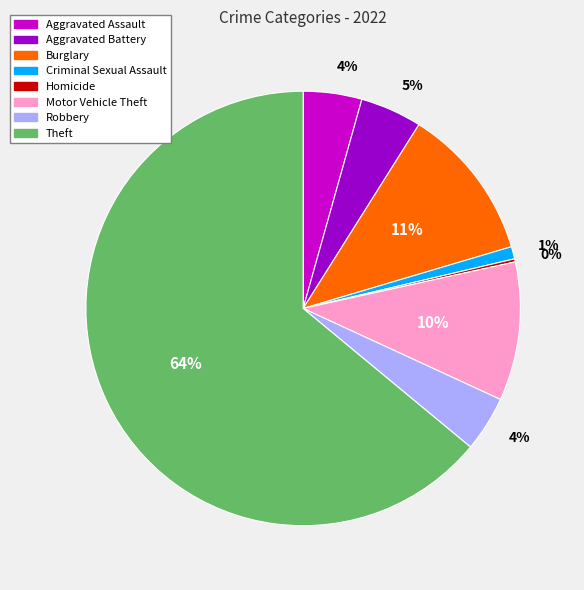

Is there any slice that represents more than half of the pie?

Yes